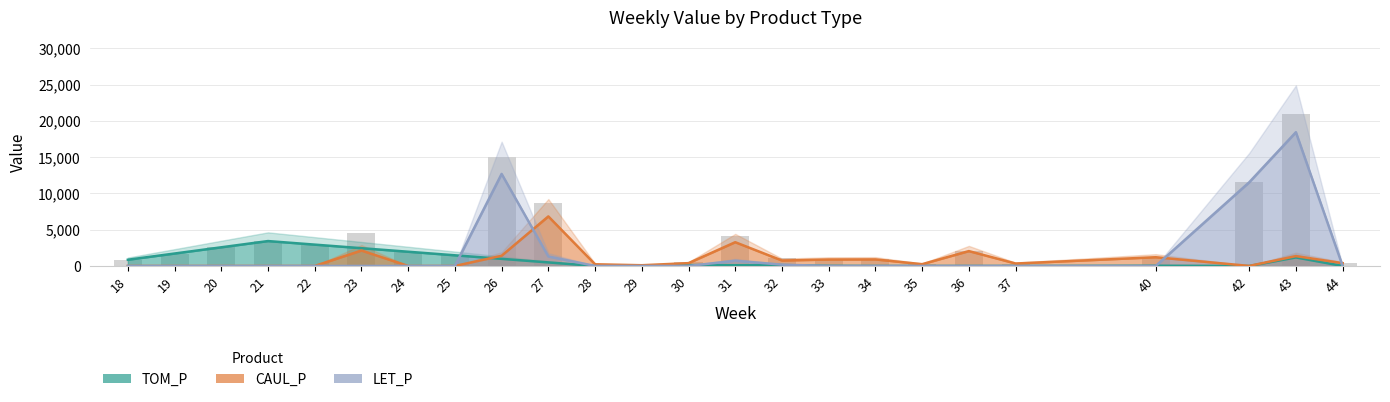

The value of LET_P at 24 is -9627.9. True or false?

False